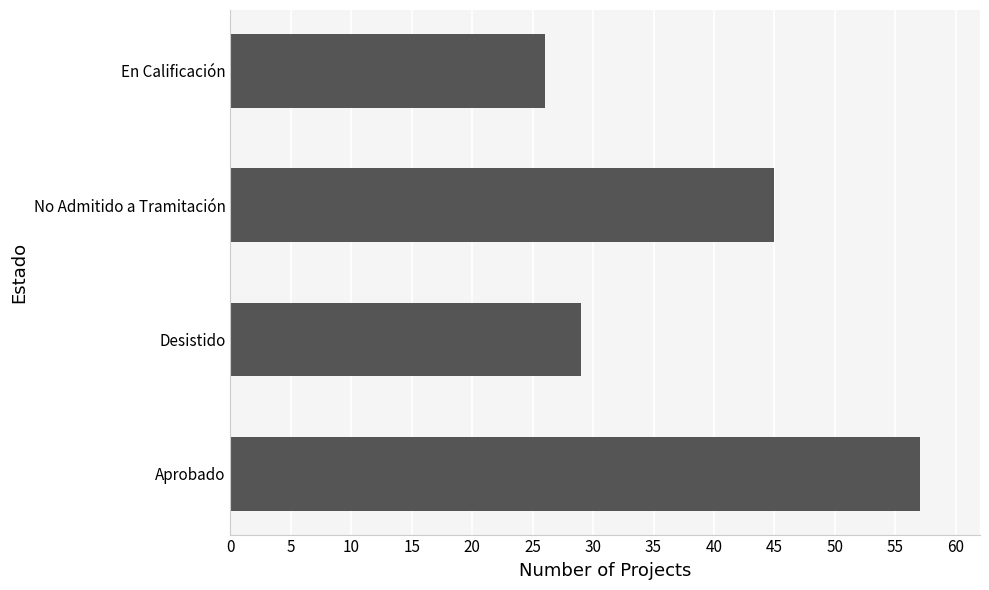

What is the average value?

39